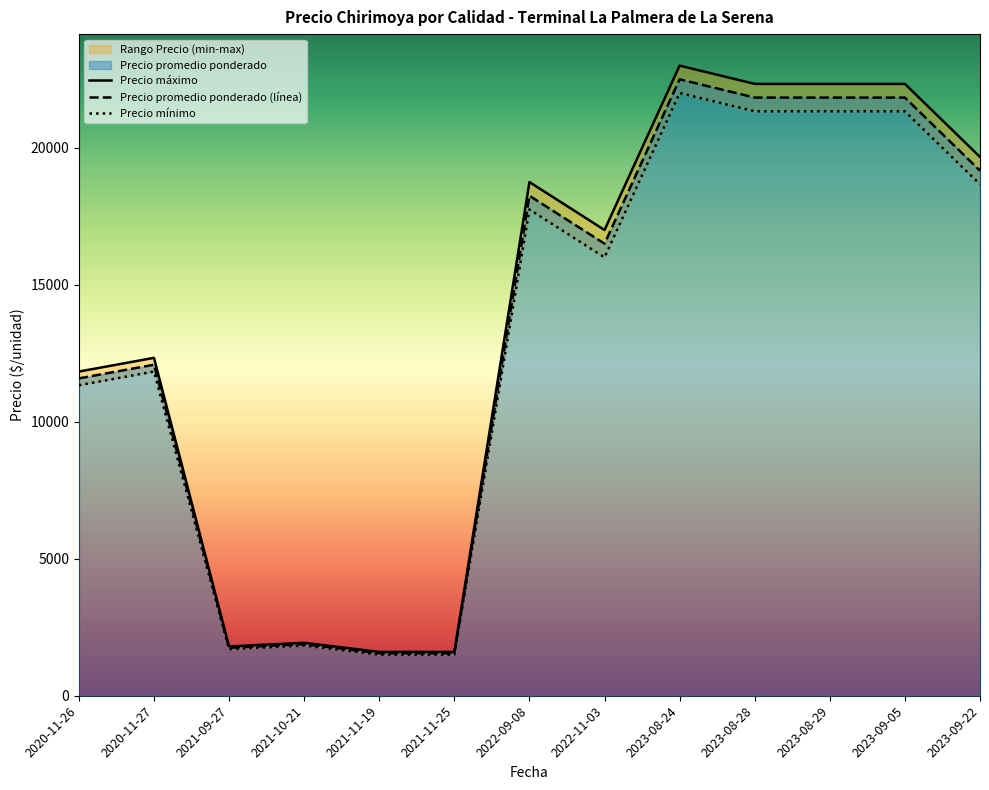

Which series has the largest total across all categories?

Precio máximo